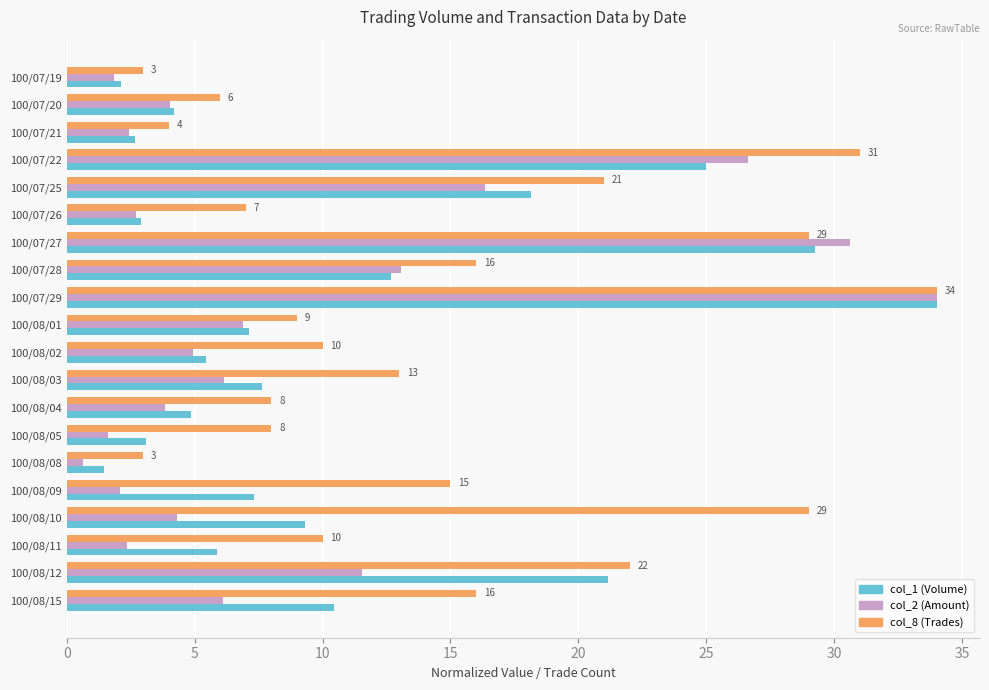

Which series has the largest range (max minus min)?

col_2 (Amount)